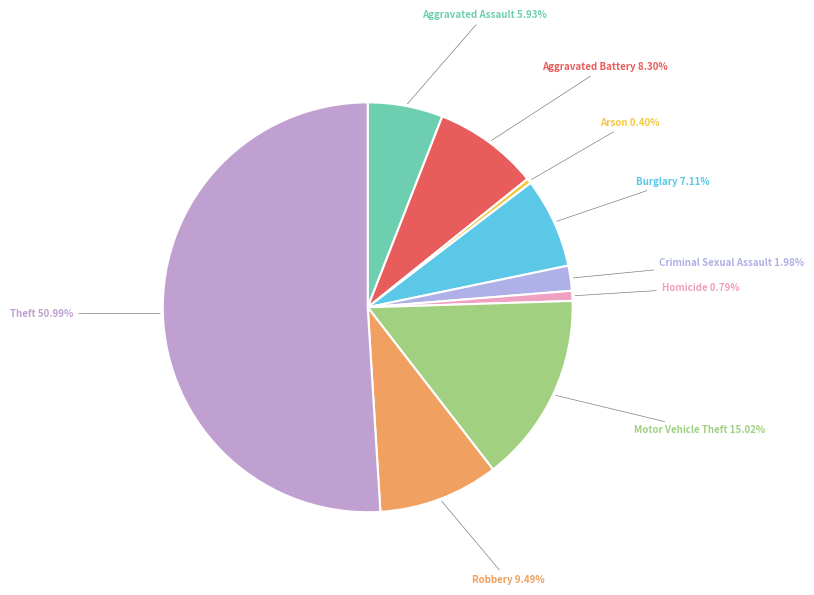

To the nearest percent, what is the average slice percentage?

11%